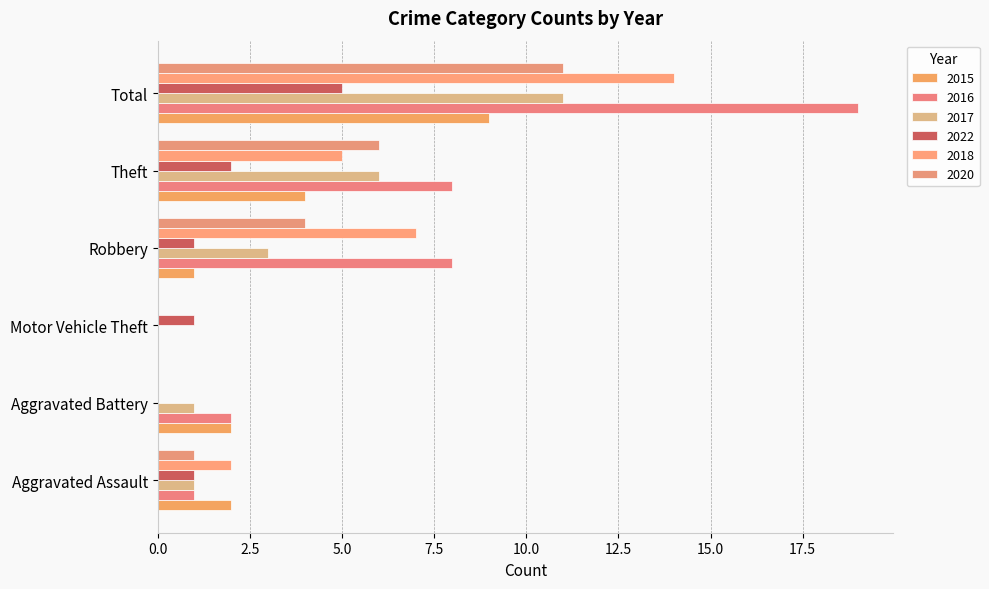

How many data points does each series have?

6